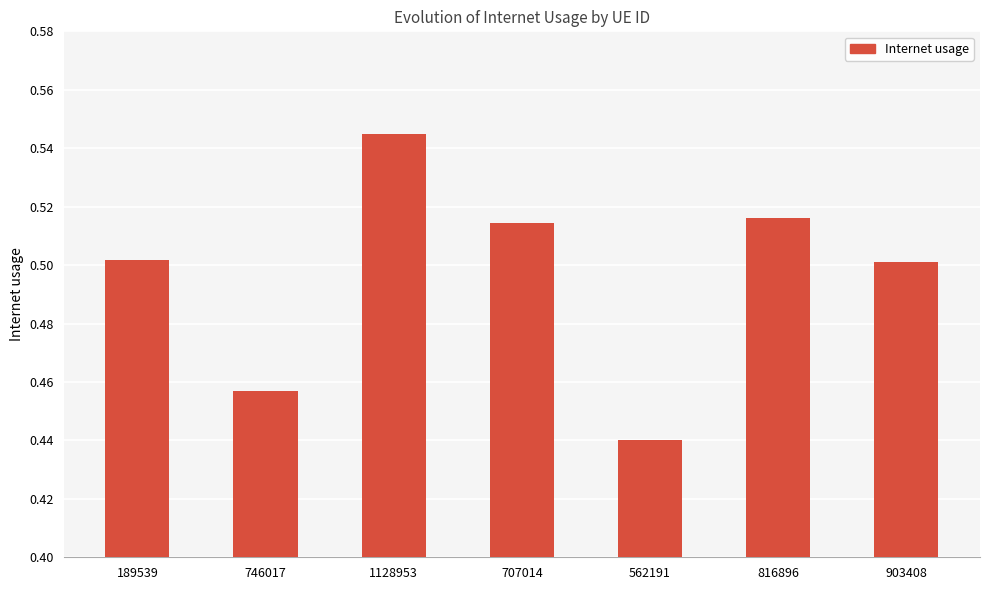

At which label is the value closest to 0?

562191